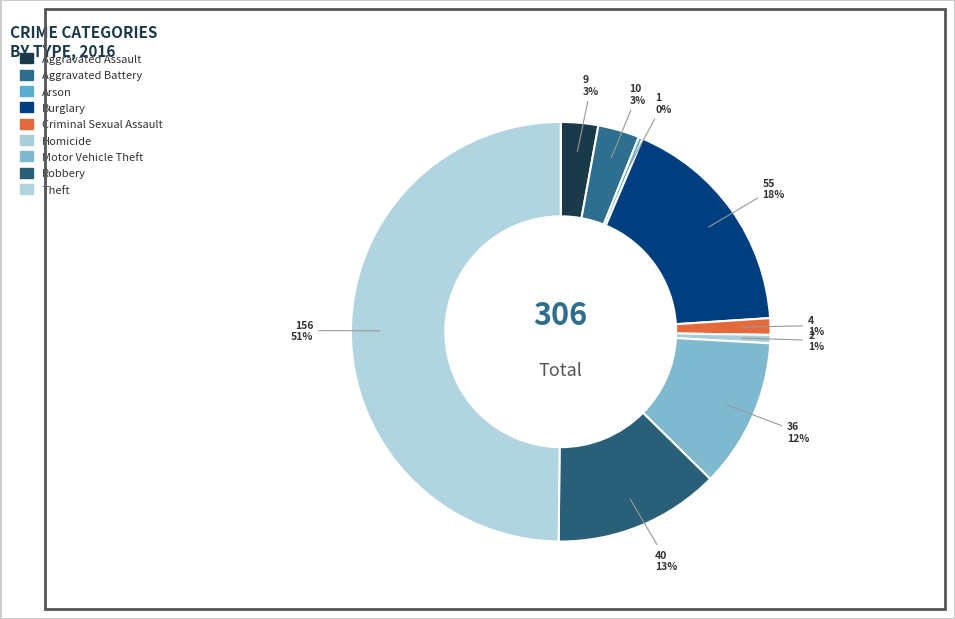

What is the ratio of the value at Motor Vehicle Theft to the value at Robbery?

0.9